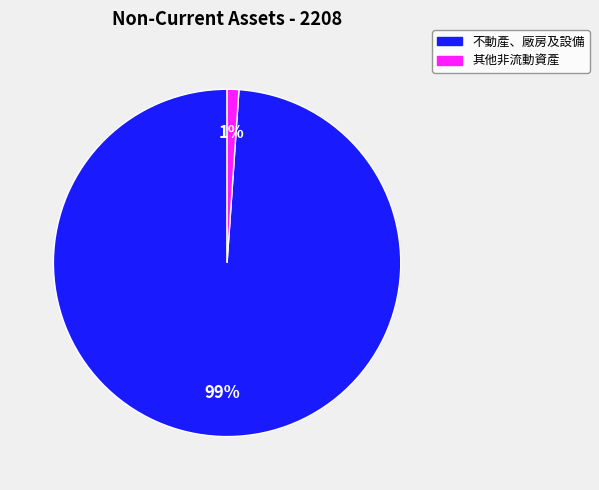

To the nearest percent, what is the average slice percentage?

50%